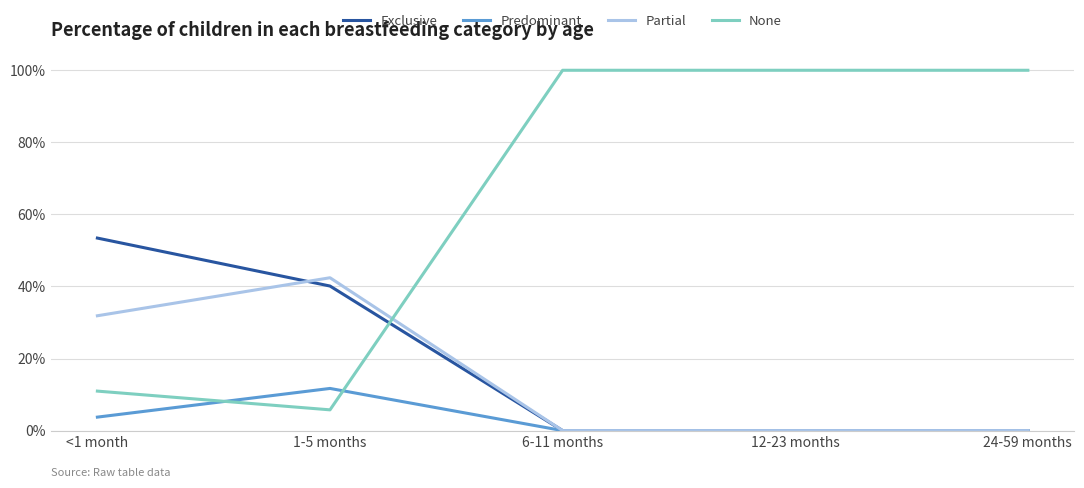

Is this an area chart (filled region under the line)?

No